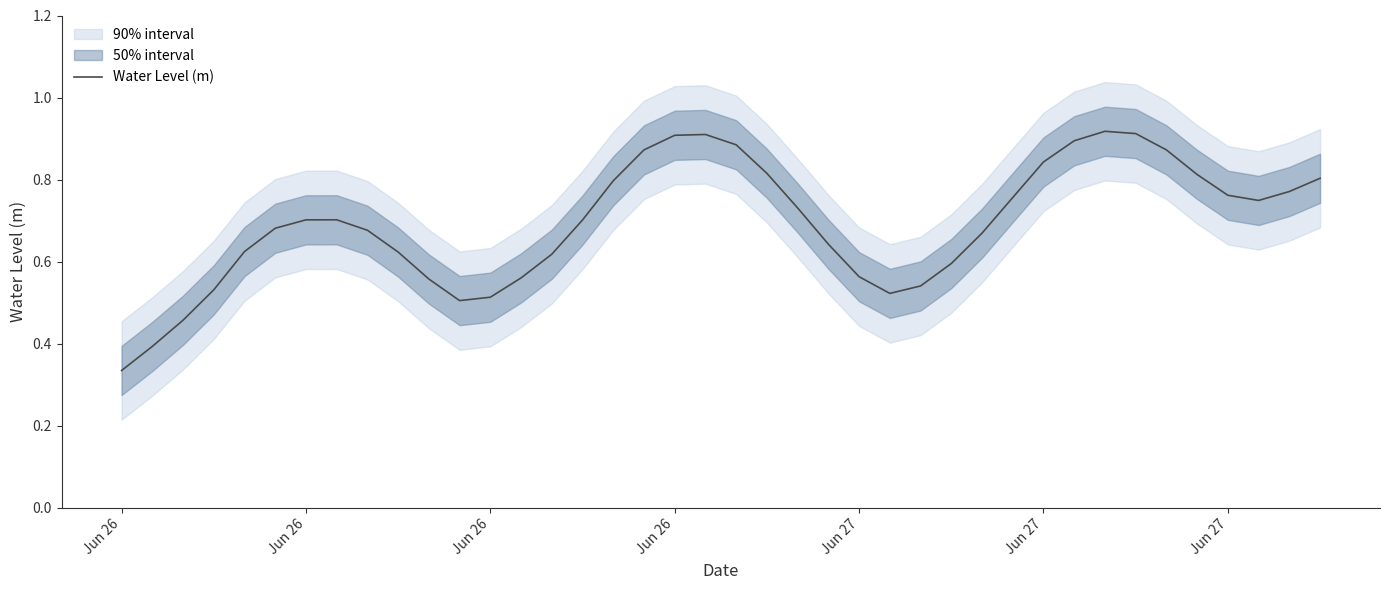

True or false: the data has more than 0 interior local peaks.

True